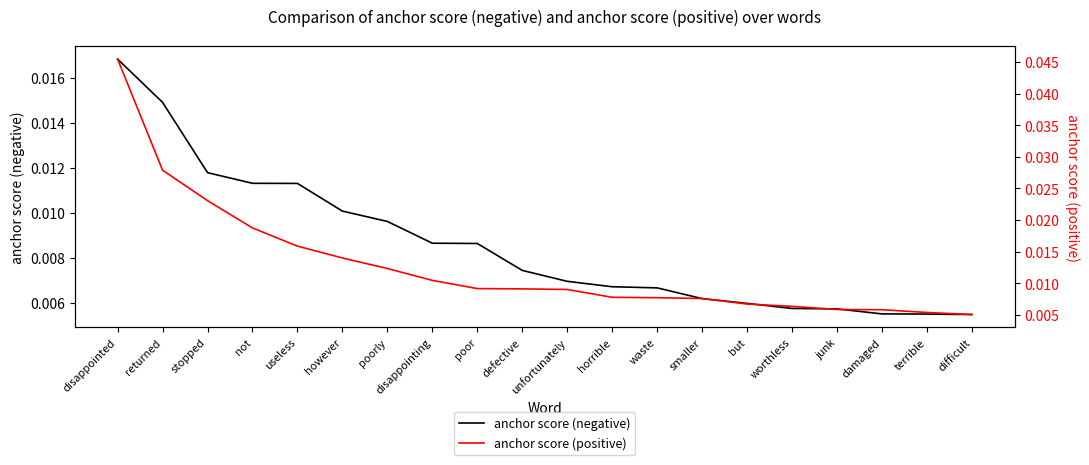

What is the sum of all anchor score (negative) values?

0.2